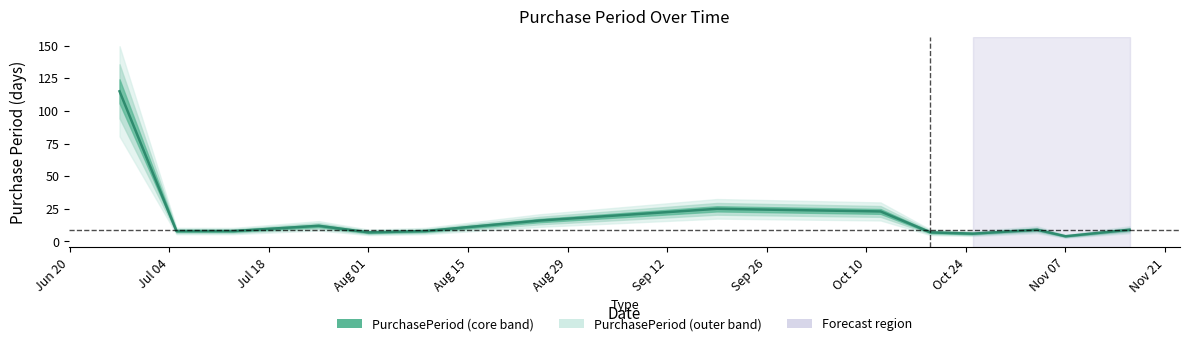

How many interior local valleys (lower than both neighbors) does the data have?

3